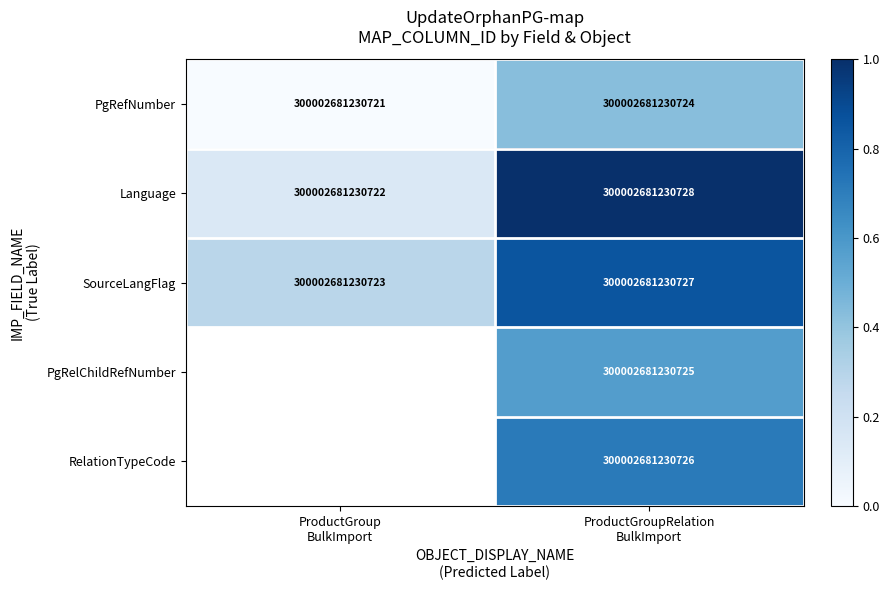

How many data points in Language are less than 300002681230728?

1